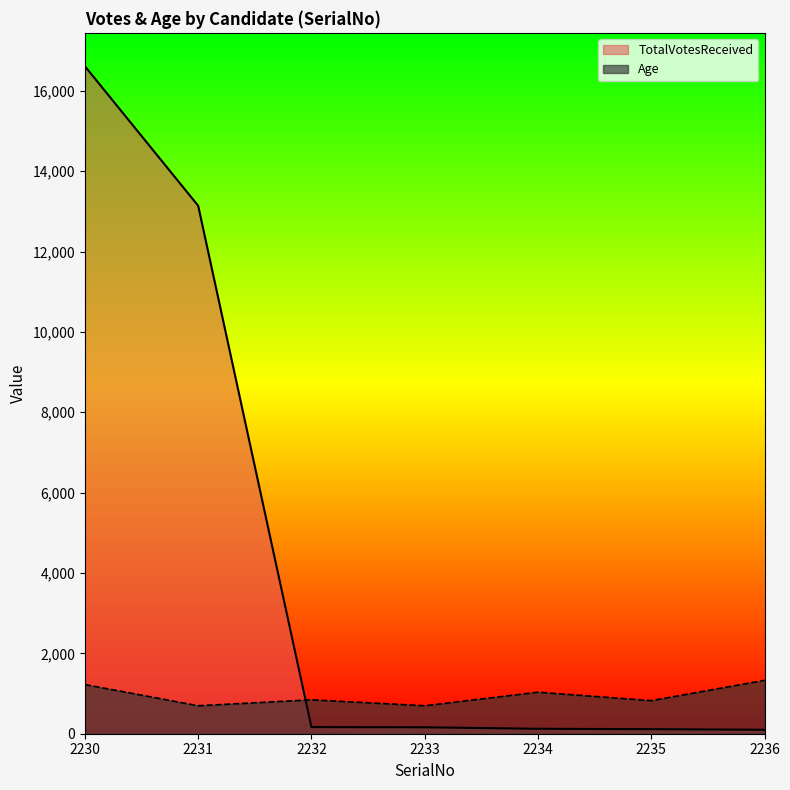

Reading left to right, what are all the values shown in this chart?

TotalVotesReceived: 2230=16613.0	2231=13140.0	2232=165.0	2233=160.0	2234=123.0	2235=113.0	2236=99.0
Age: 2230=1223.6	2231=696.2	2232=843.8	2233=696.2	2234=1033.7	2235=822.7	2236=1329.0